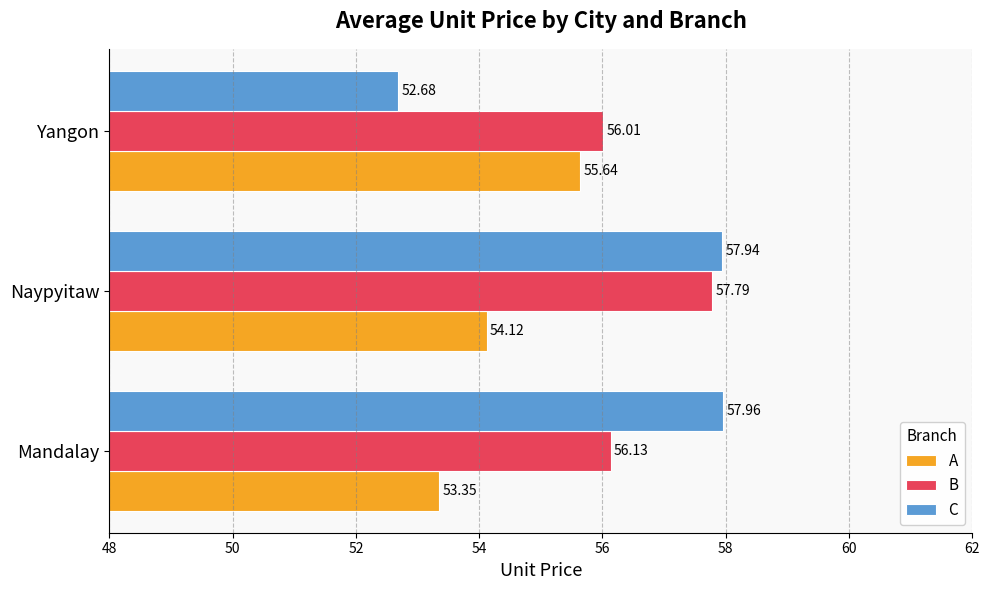

What is the difference between the maximum and minimum values in the A series?

2.3